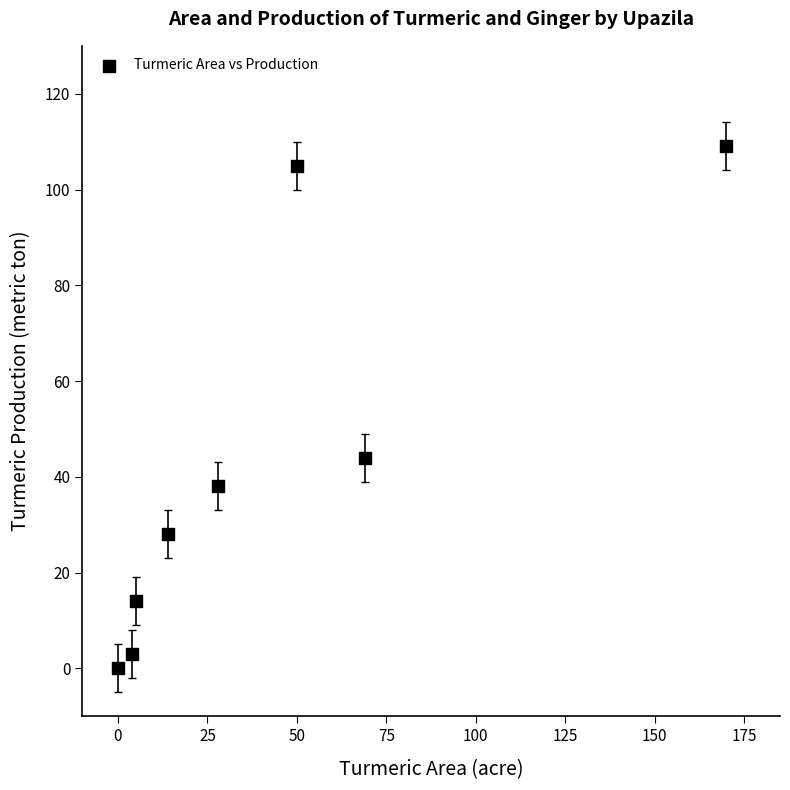

What is the average Y value?

43